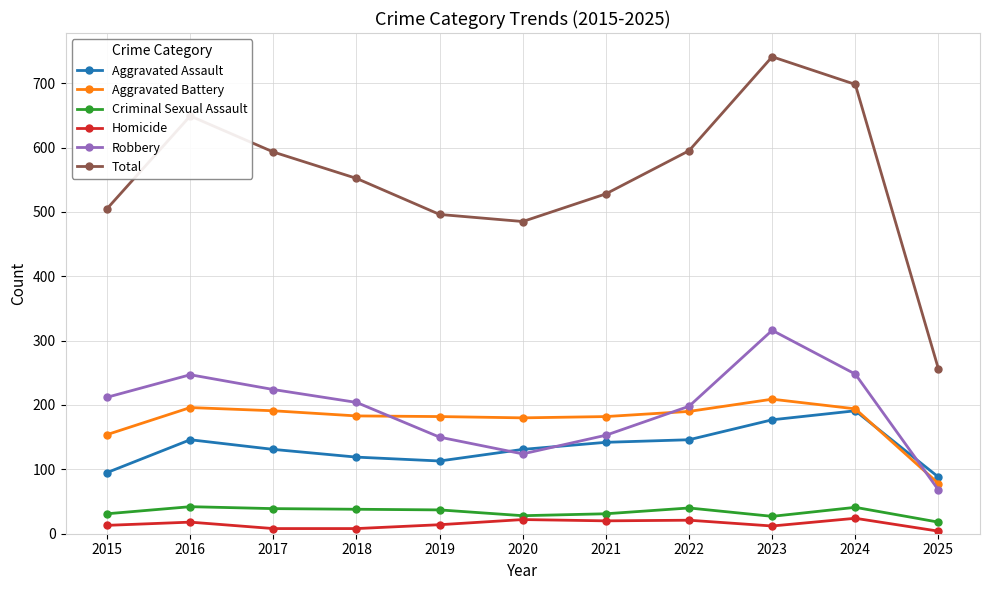

True or false: Criminal Sexual Assault and Aggravated Assault intersect in this chart.

False